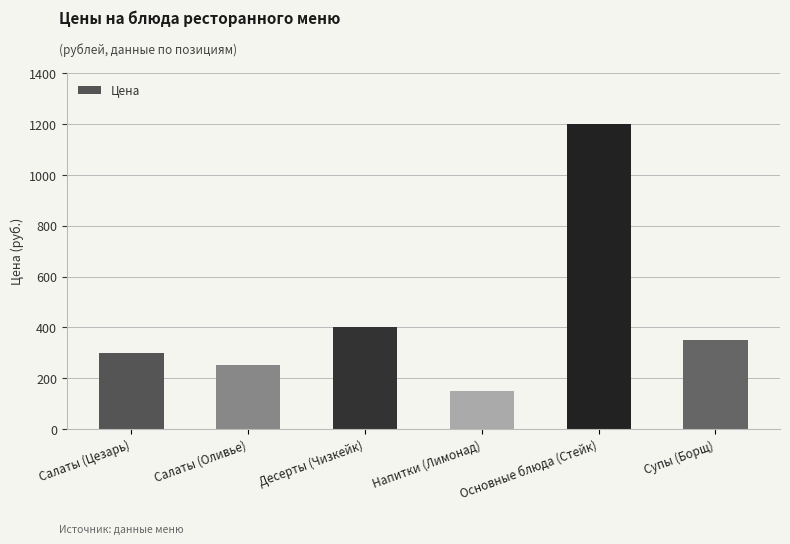

Reading right to left, what are all the values shown in this chart?

350	1200	150	400	250	300